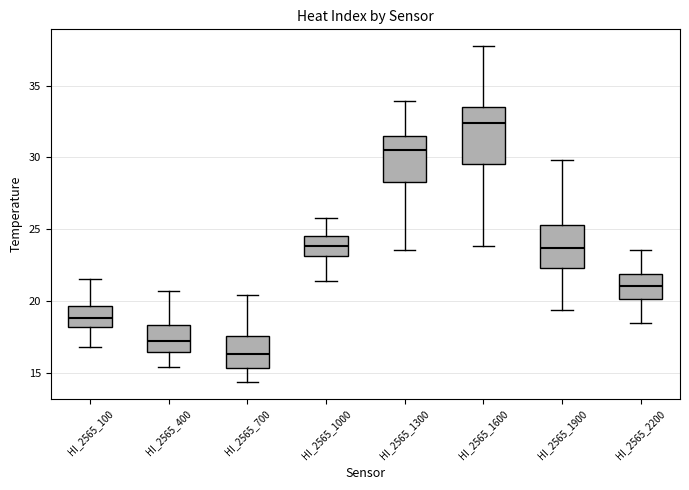

Which box is the tallest, from its lower edge to its upper edge?

HI_2565_1600